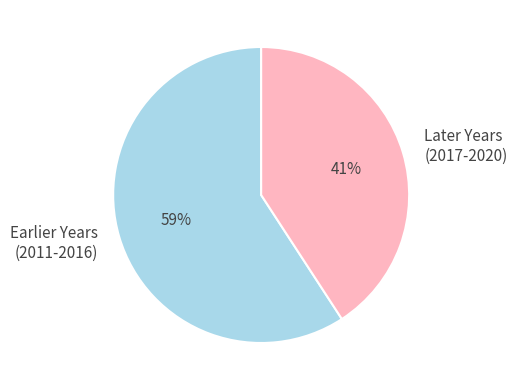

Combined, do Later Years (2017-2020) and Earlier Years (2011-2016) account for over 50%?

Yes